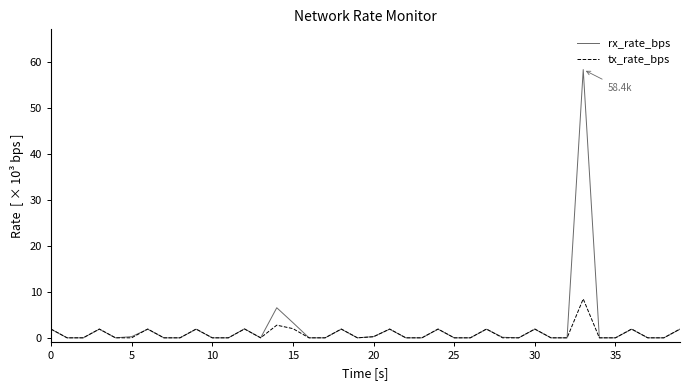

What is the maximum value shown in the chart?

58.4